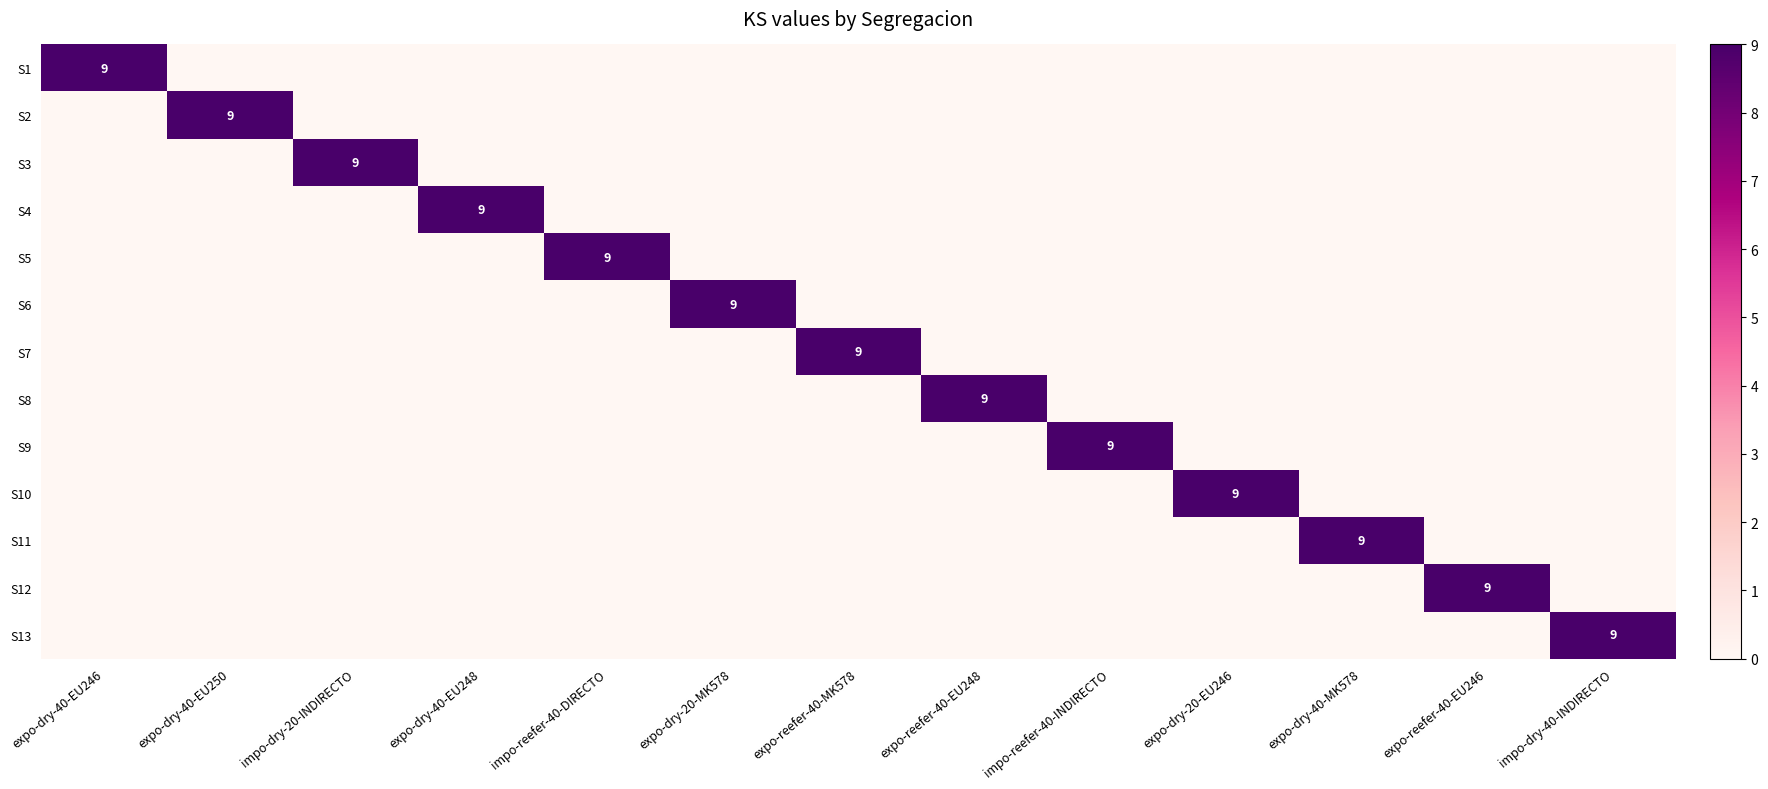

At which label is S7 closest to 4?

expo-dry-40-EU246